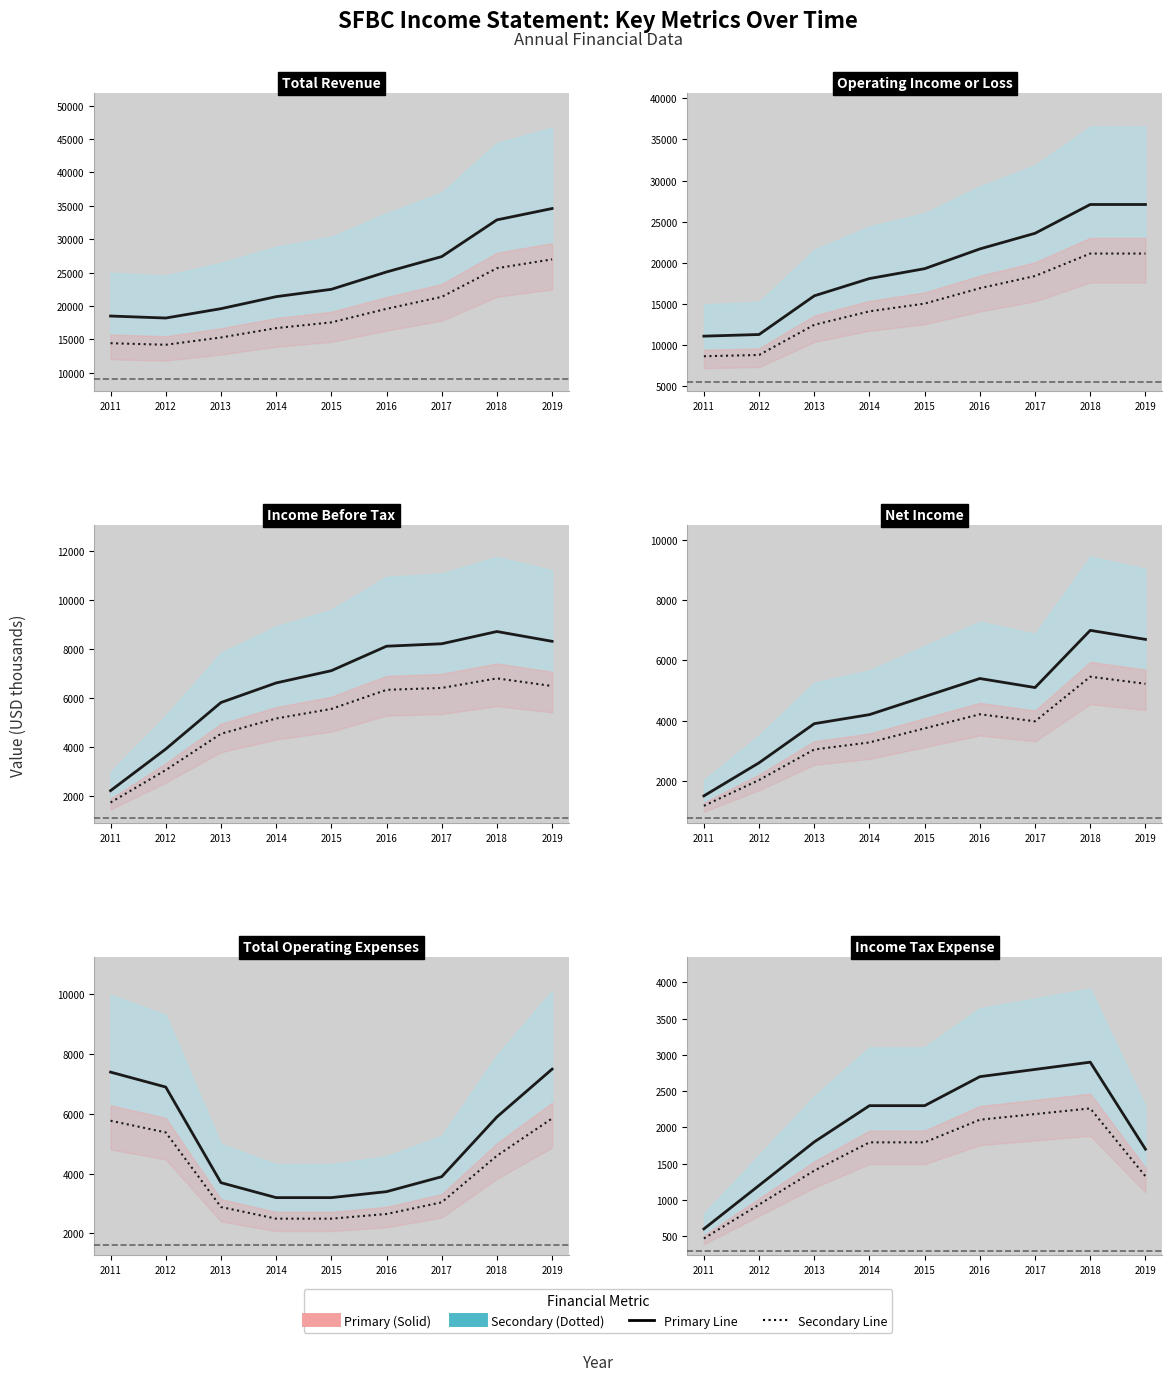

True or false: Primary and Secondary intersect in this chart.

False